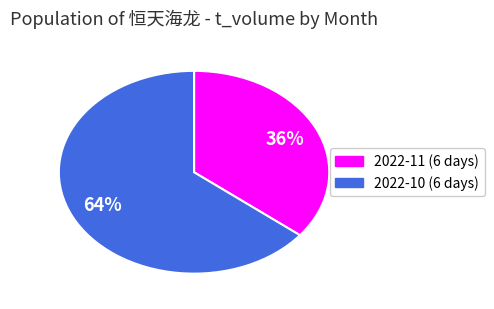

Is there any slice that represents more than half of the pie?

Yes